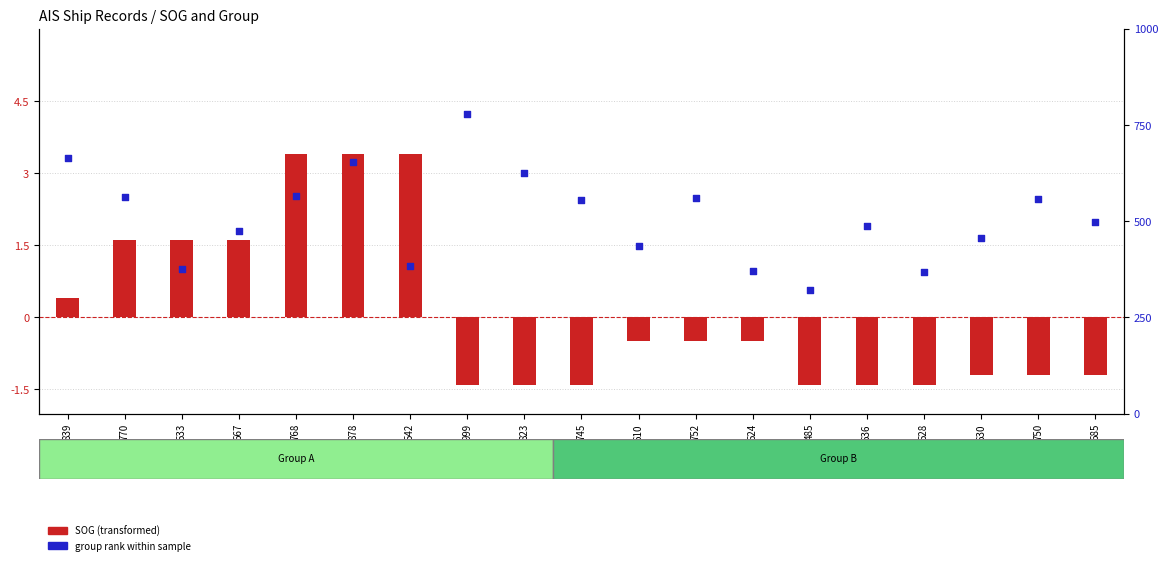

At which category is the sum across all series the highest?

999